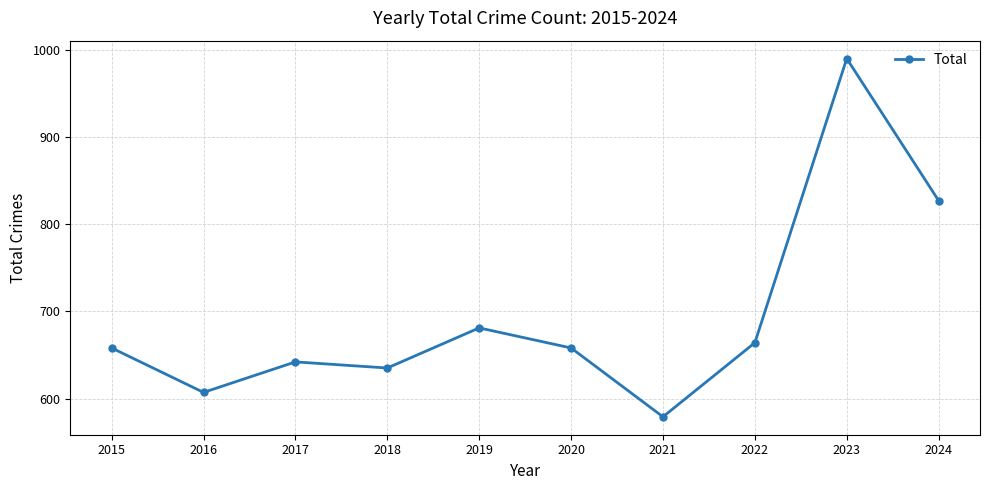

The chart shows a value of 238 at 2024. True or false?

False